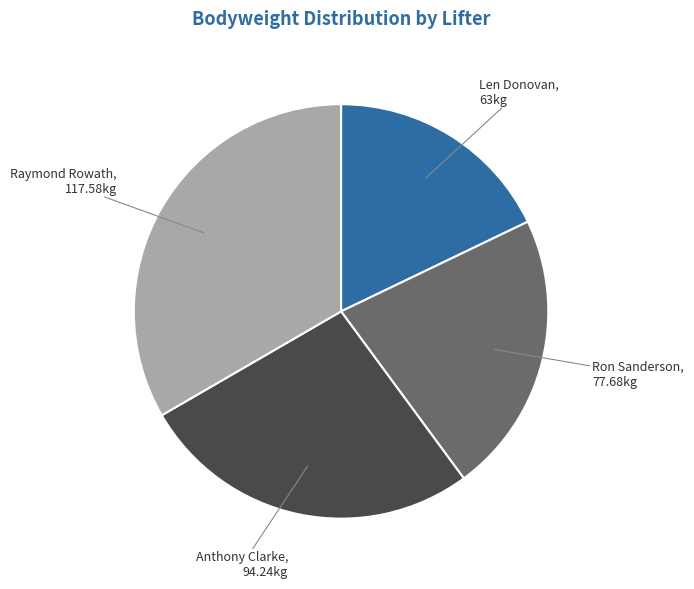

Does any single category account for the majority?

No